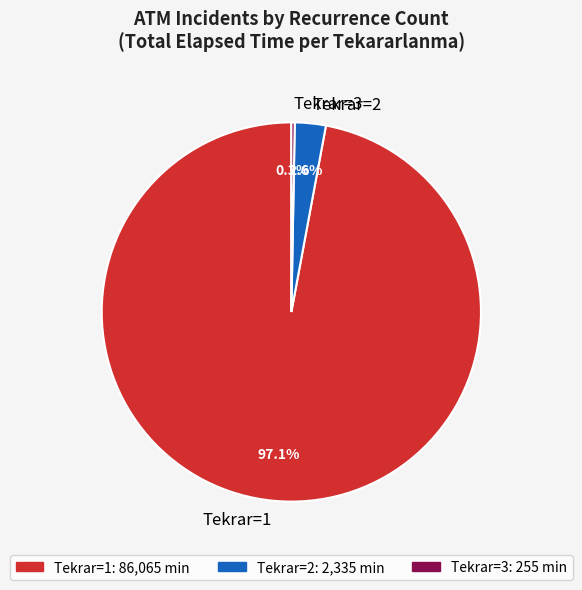

Which has a higher value, Tekrar=3 or Tekrar=1?

Tekrar=1